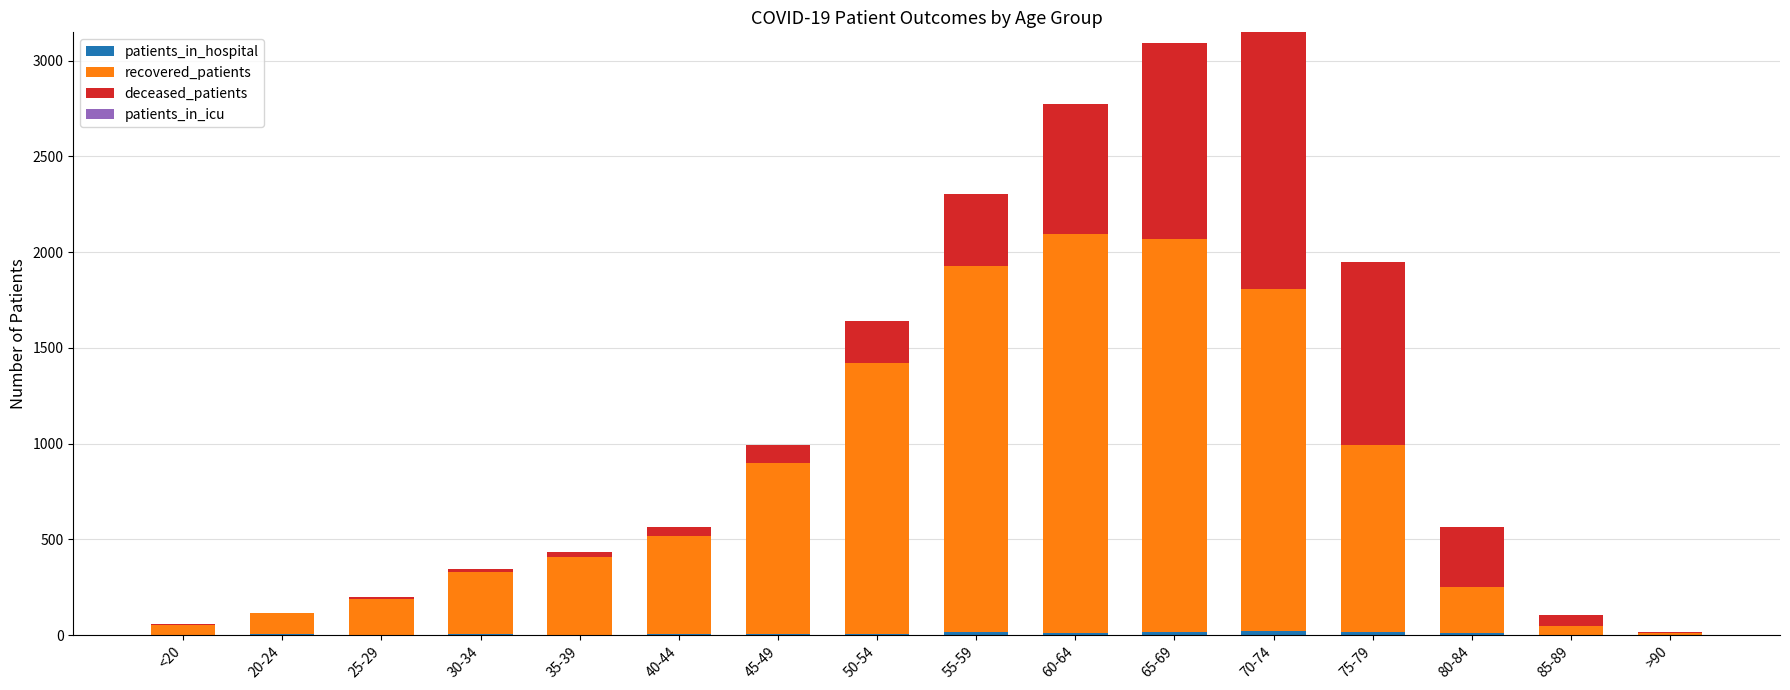

Are the bars horizontal?

No